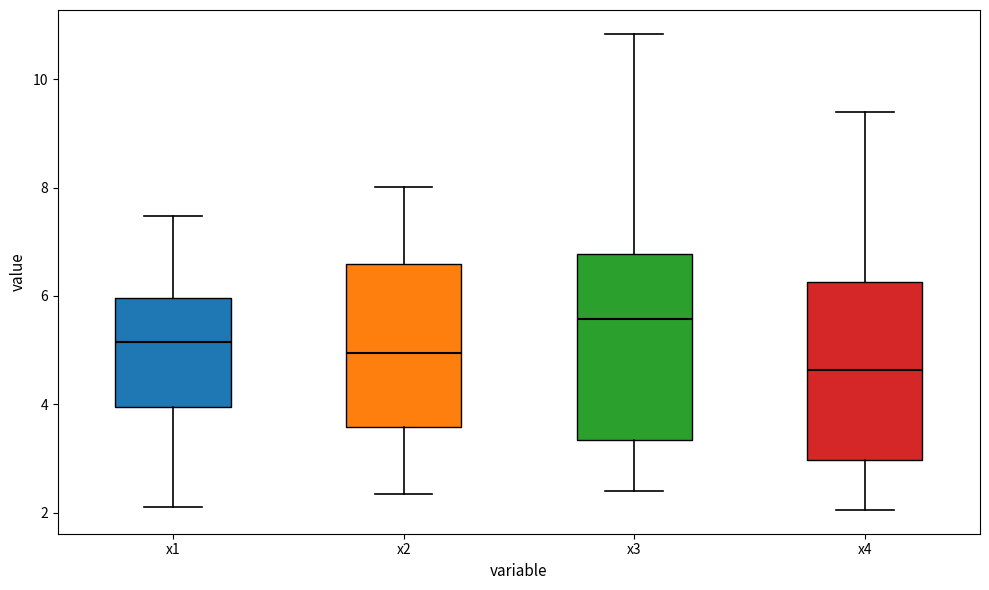

Where does the upper whisker of the box for x2 end on the y-axis? The values are not printed on the chart, so give them approximately, as read against the axis.

8.0